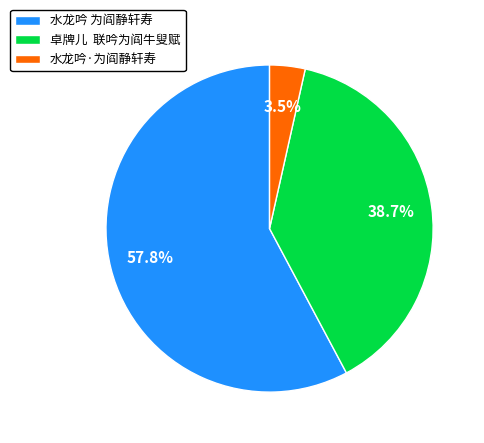

Which slice is the smallest?

水龙吟·为阎静轩寿